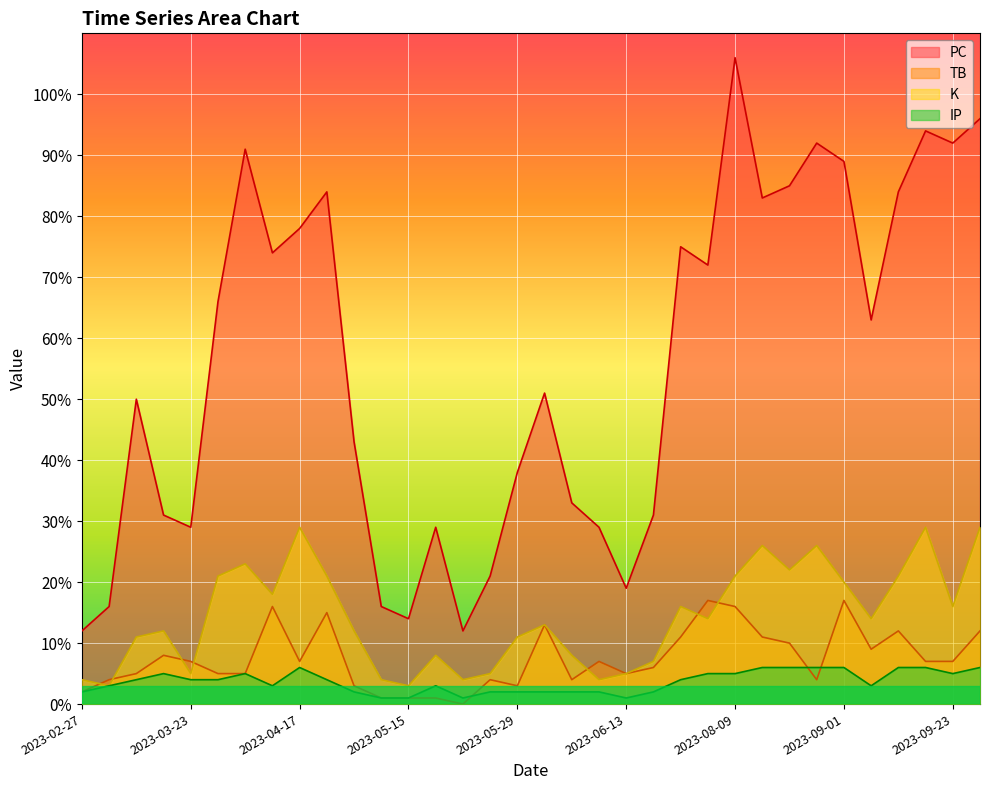

List the series in order of their peak value, lowest first.

IP, TB, K, PC